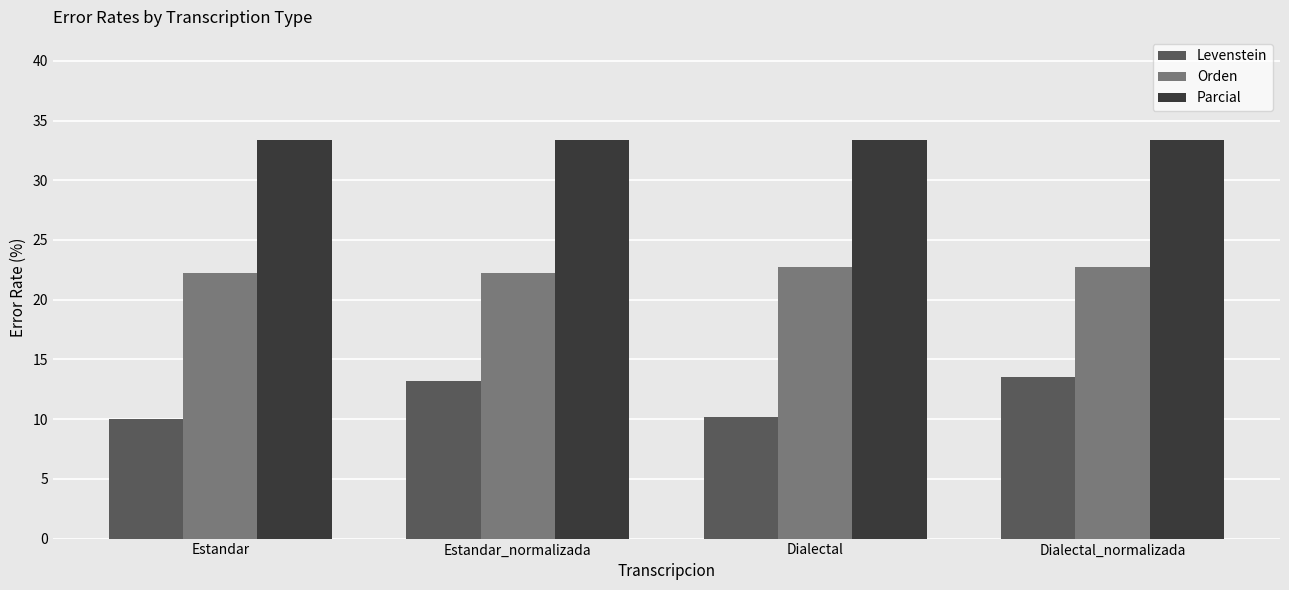

Rank the series by their average value, from highest to lowest.

Parcial, Orden, Levenstein